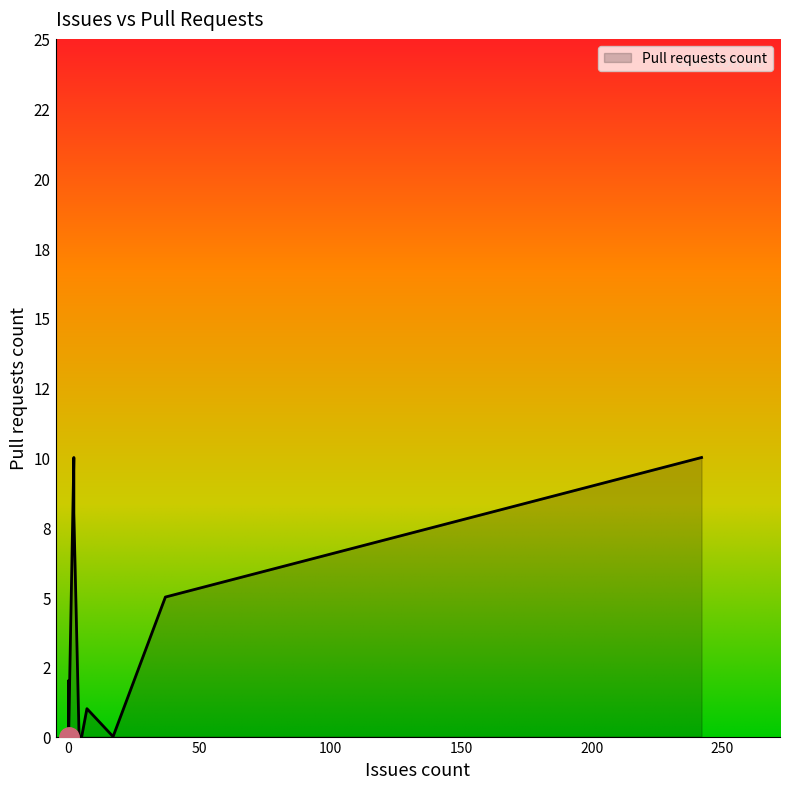

True or false: the data shows -5 at Cake.Wyam.Recipe.

False